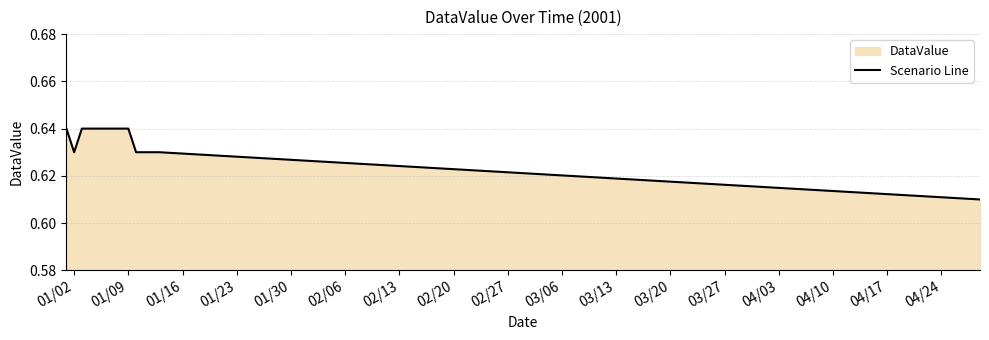

Does the chart display data point markers on the line(s)?

No